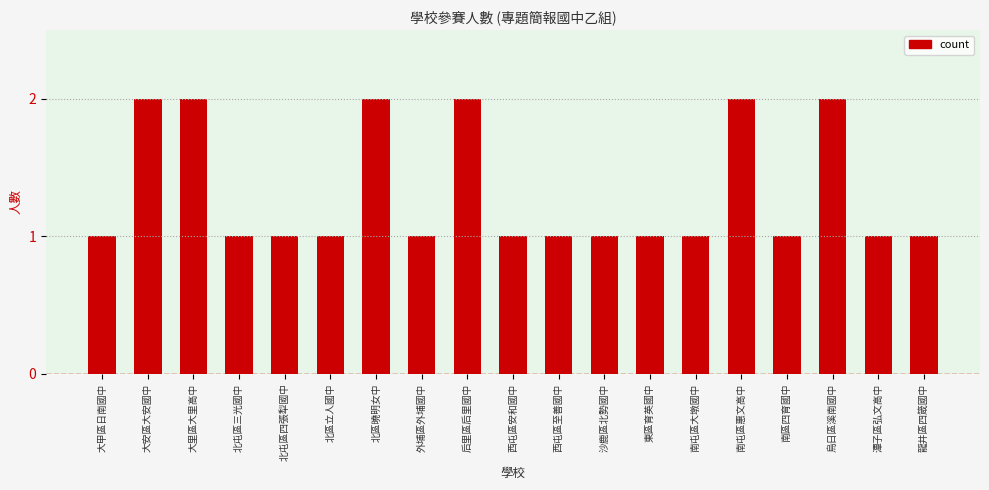

Between 大里區大里高中 and 龍井區四箴國中, which is larger?

大里區大里高中